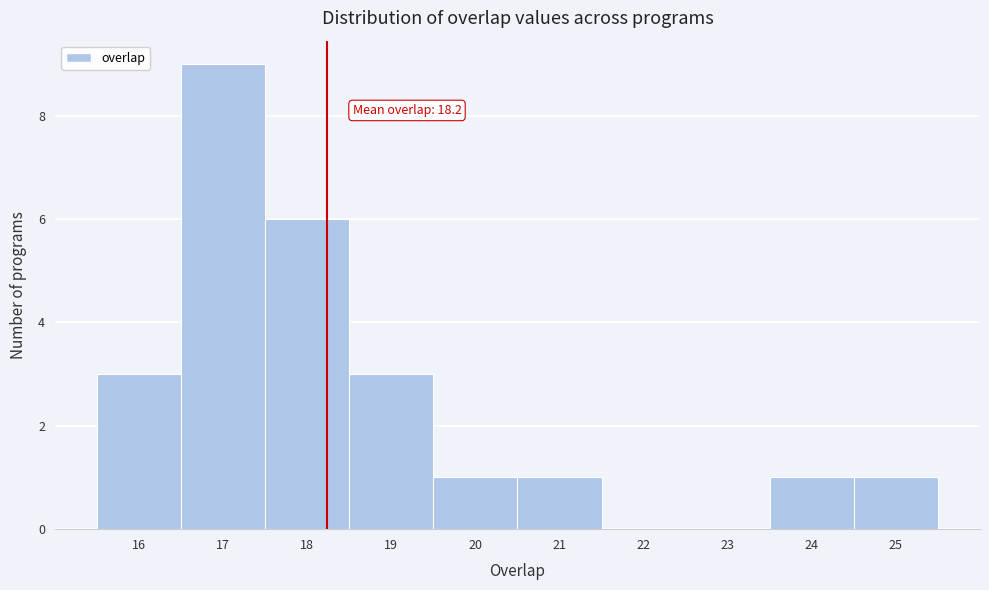

Over which range of the x-axis is the bar tallest?

16.5 to 17.5